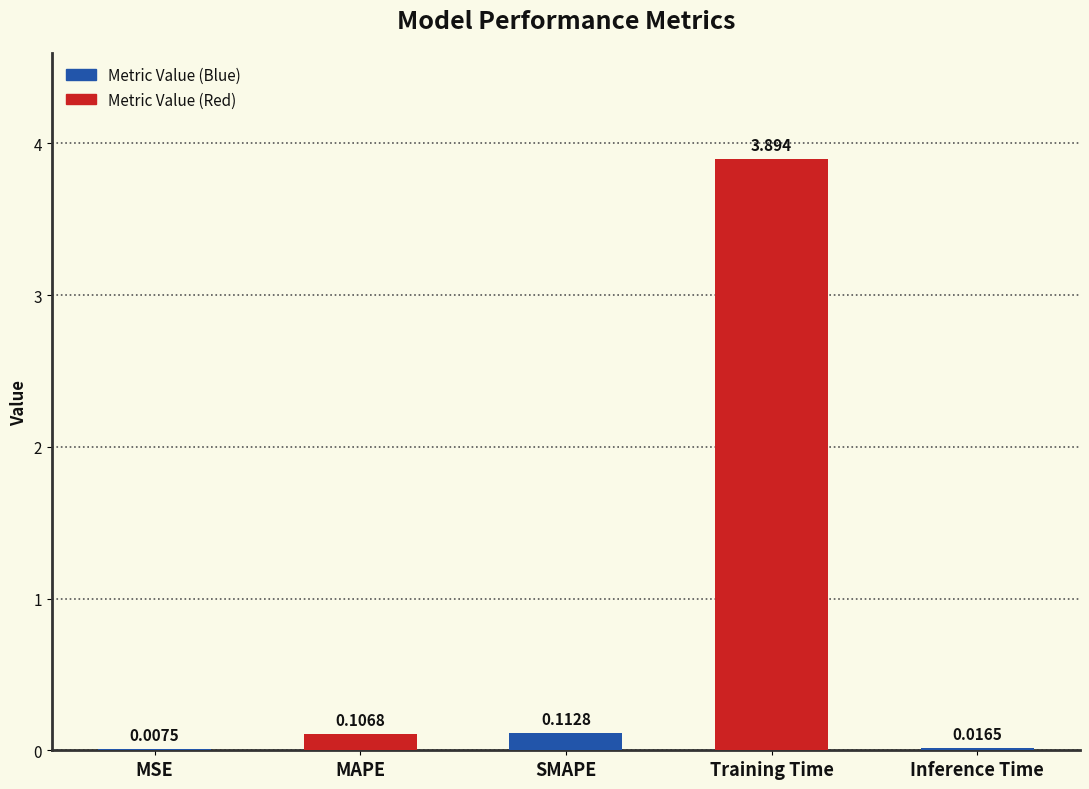

Are the bars grouped side by side (vs. stacked)?

No